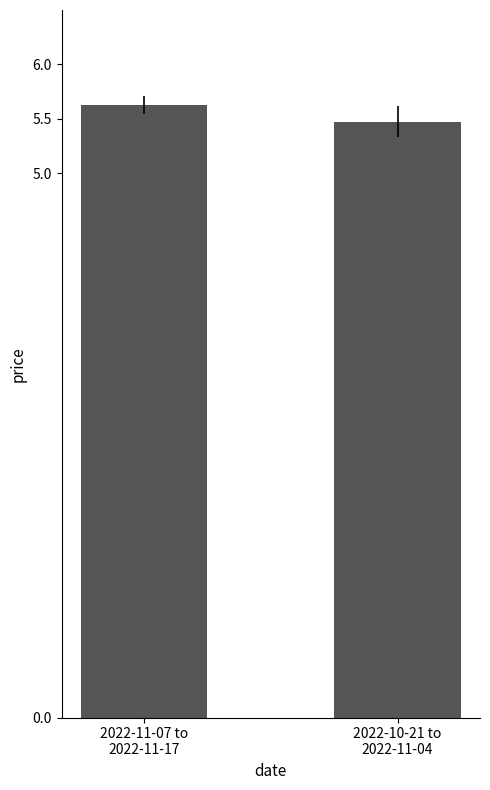

Reading left to right, what are all the values shown in this chart?

5.6	5.5